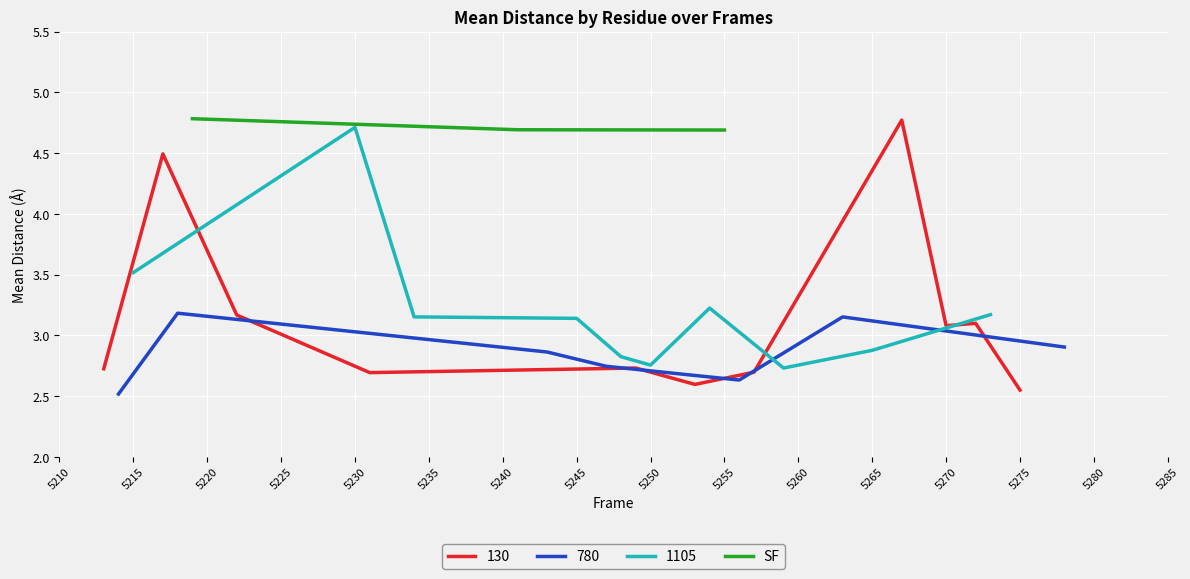

What is the highest value of the SF series?

4.8